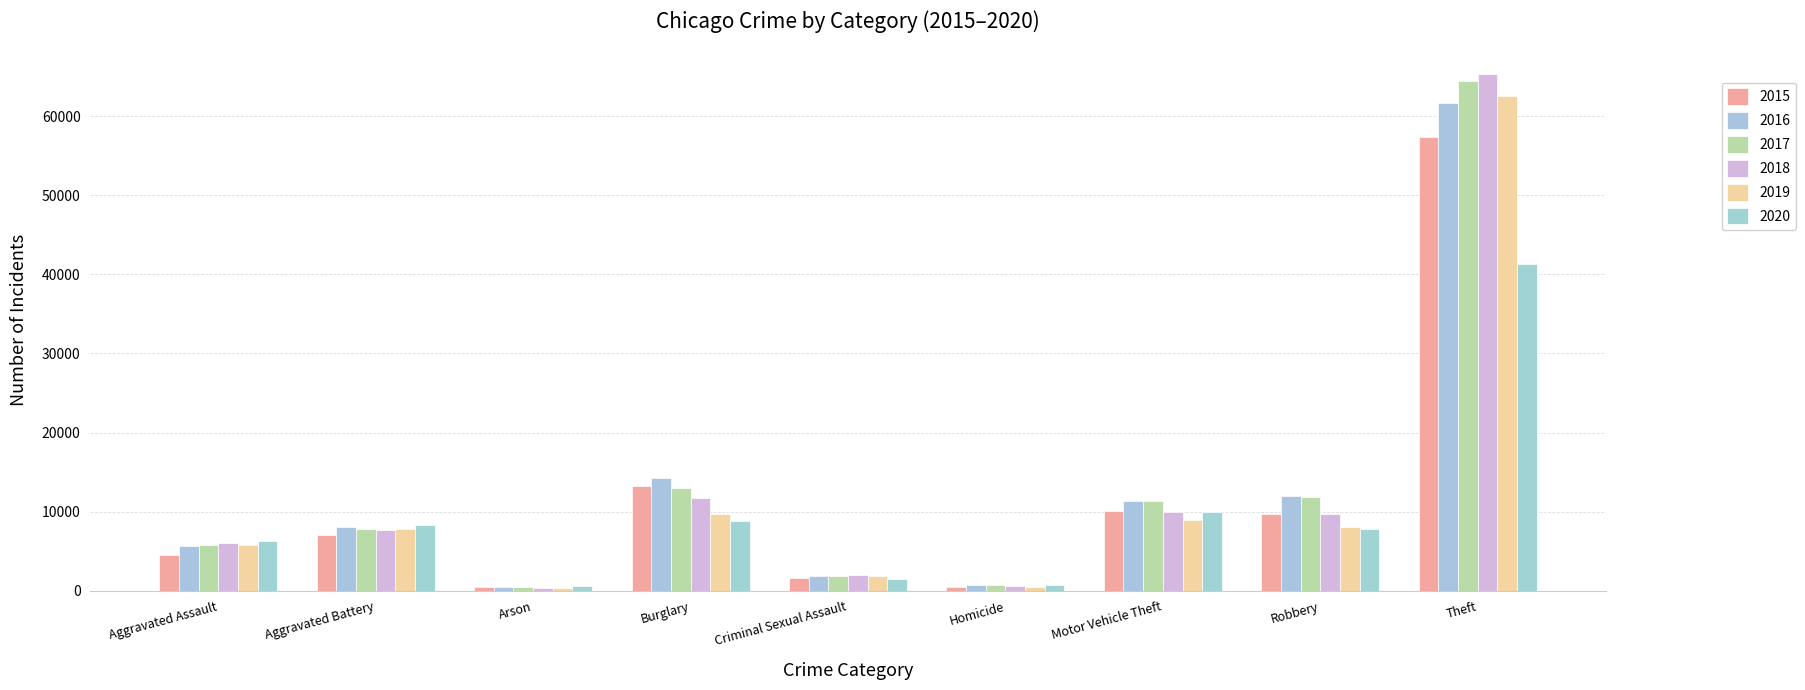

Between Aggravated Battery and Robbery, which series saw the biggest shift?

2017